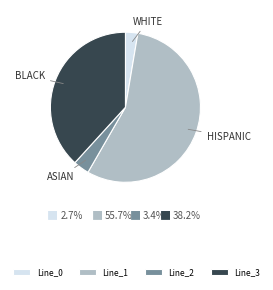

Is Line_0 the majority of the pie?

No